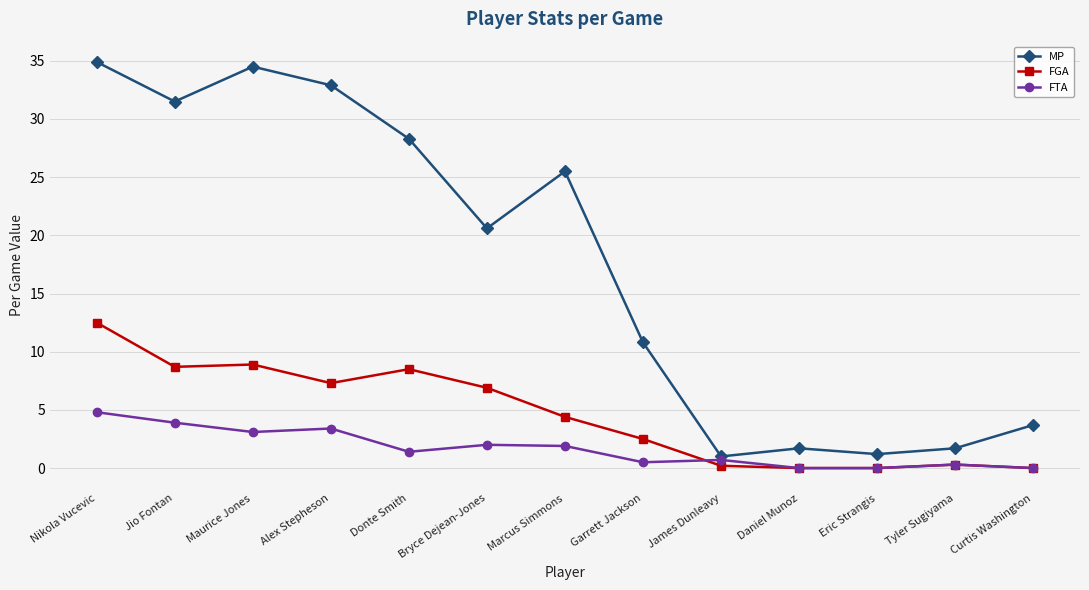

The FTA series shows 3.1 at Maurice Jones. True or false?

True